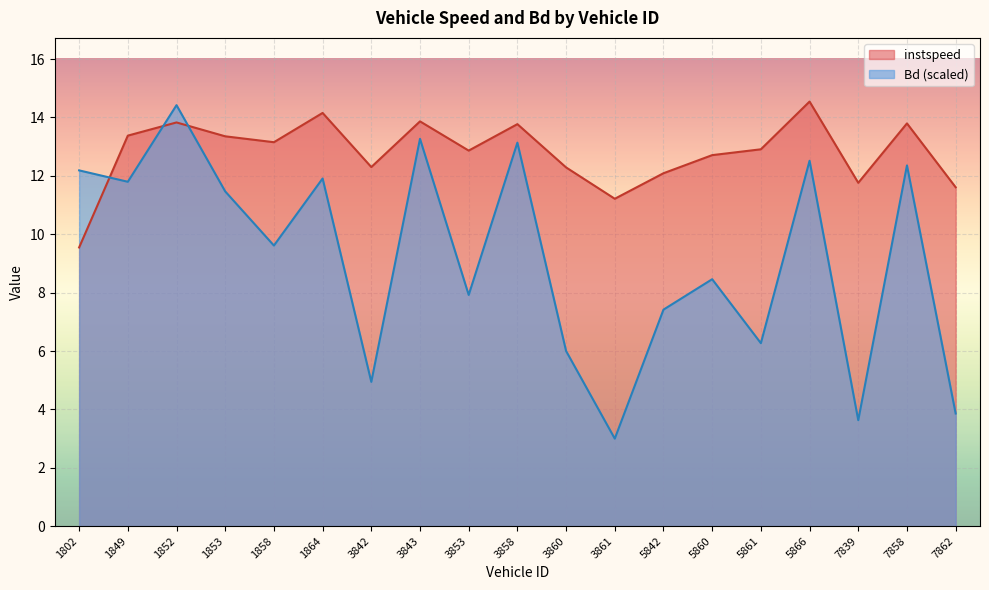

What is the difference between the second highest and second lowest values in the Bd series?

9.6